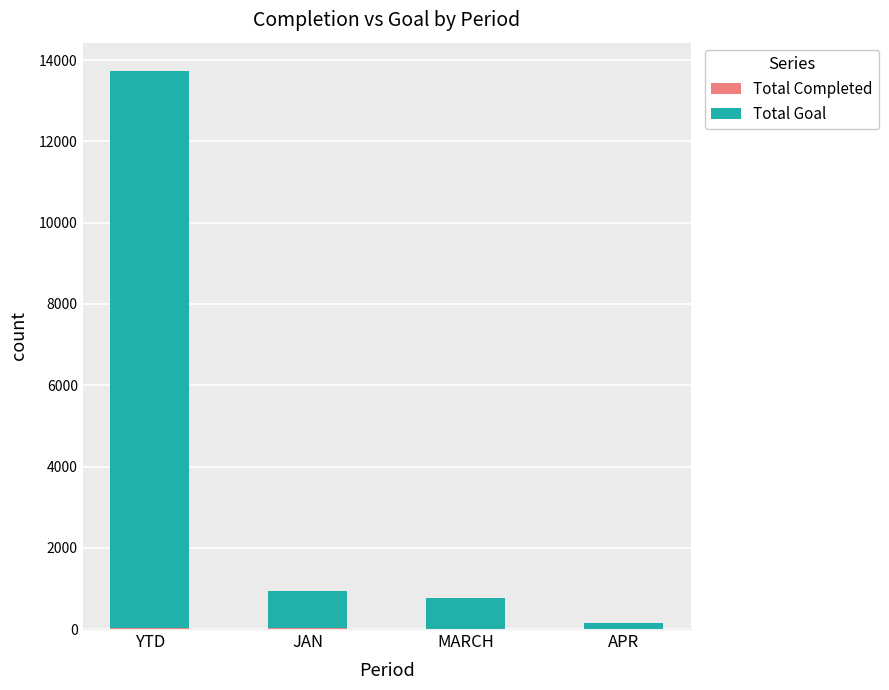

At which category is the sum across all series the highest?

YTD